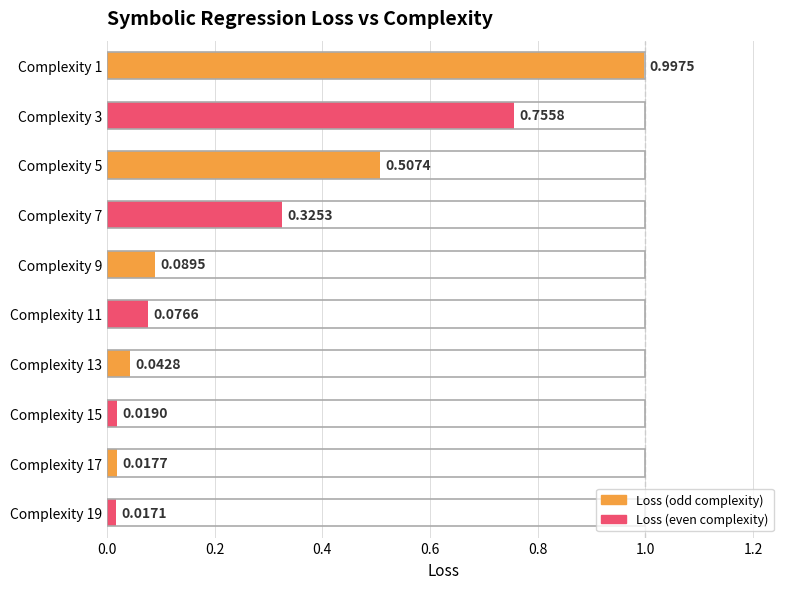

What is the sum of all values?

2.8